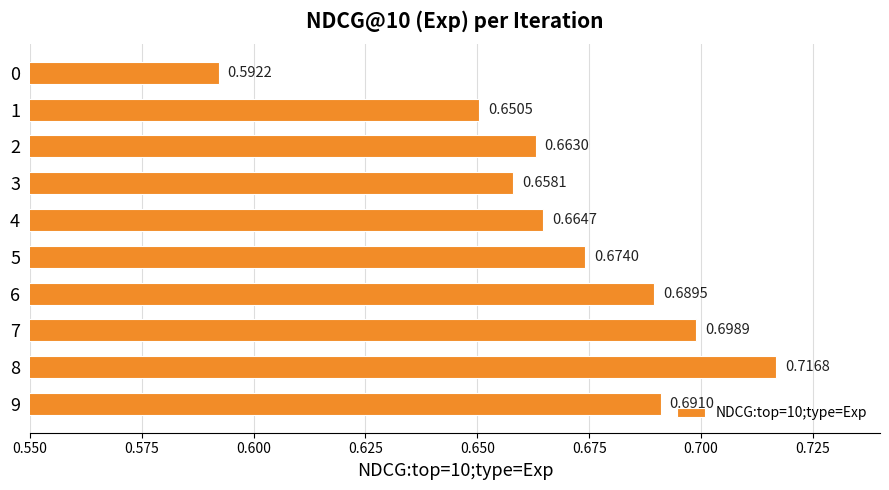

What is the sum of the values at 8 and 2?

1.4